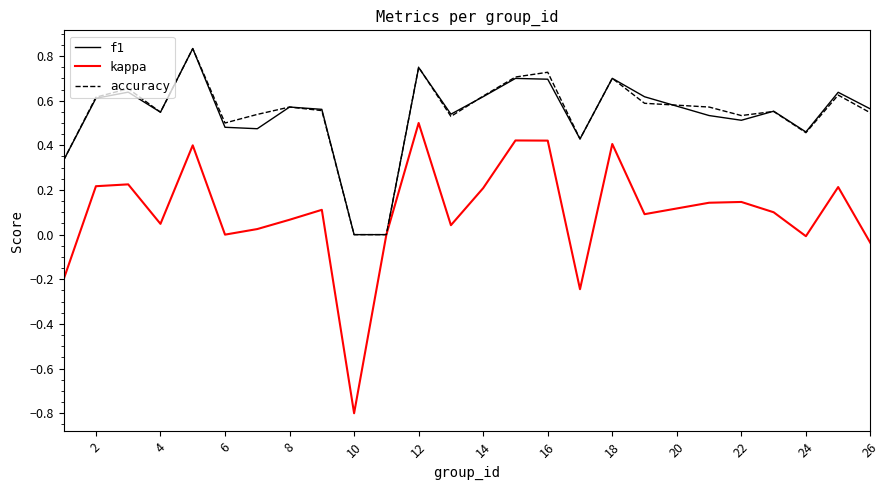

What is the minimum value shown in the chart?

-0.8